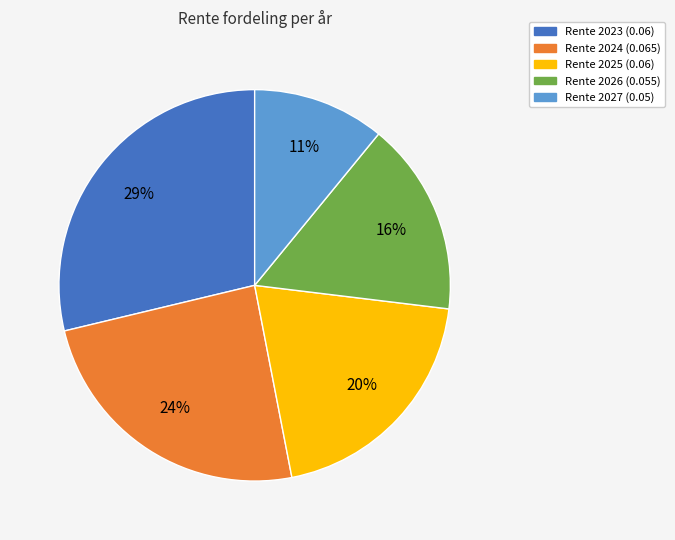

Is there any slice that represents more than half of the pie?

No